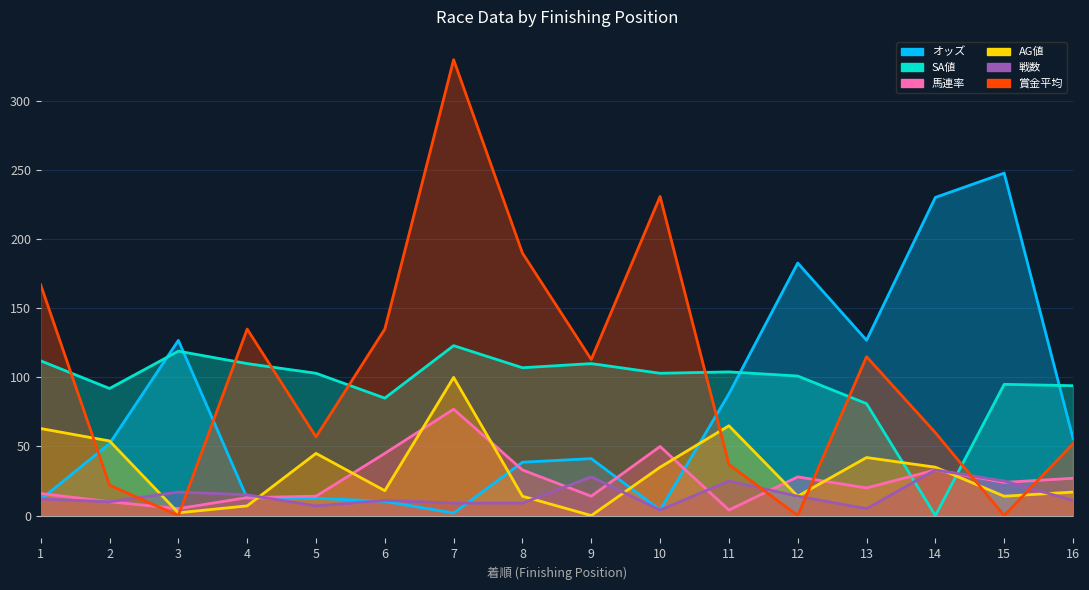

Is it true that SA値 equals 110.0 at 9?

True